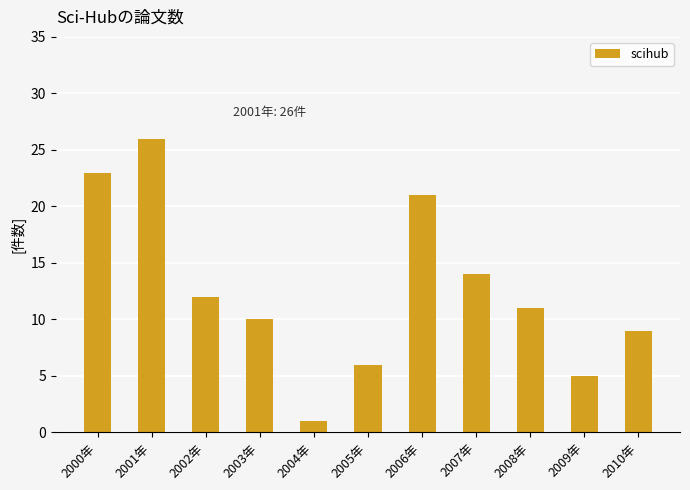

What is the label of the 5th bar from the left?

2004年